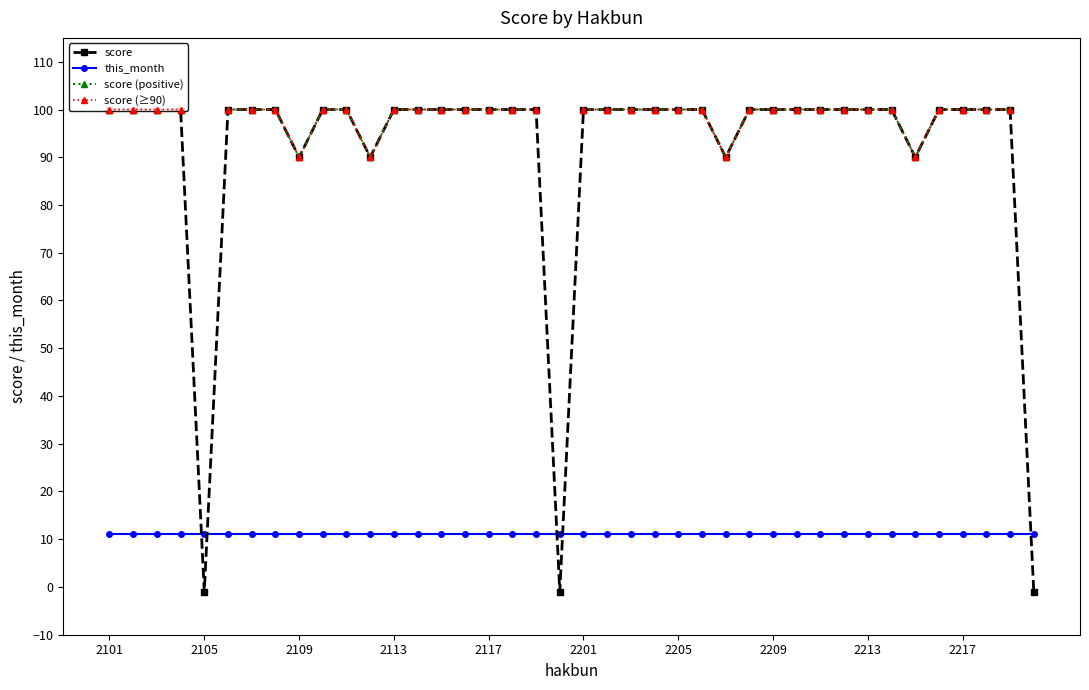

How many interior local valleys does the score (positive) series have?

4